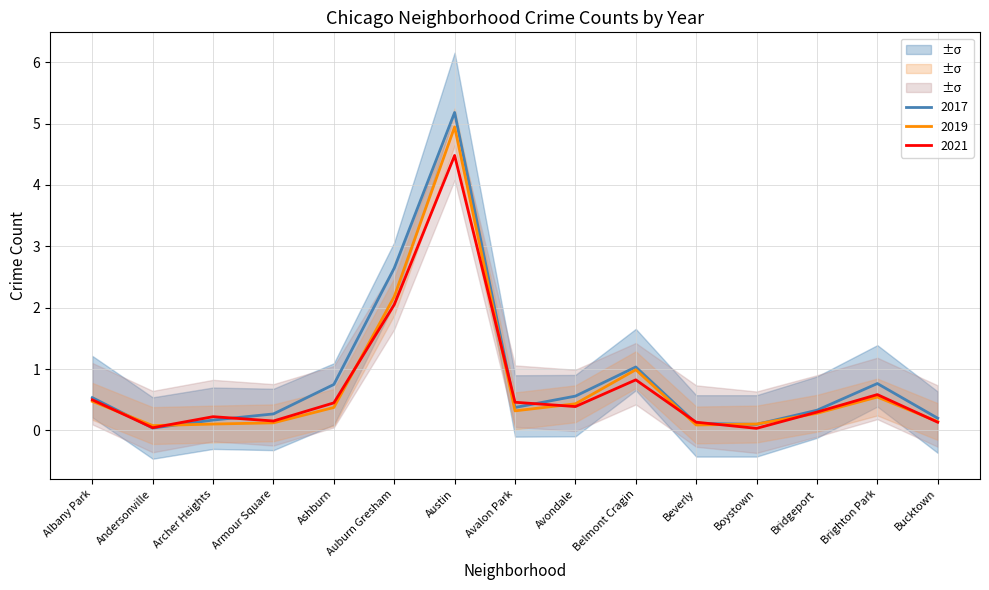

Which series changed the most between Avondale and Belmont Cragin?

2019